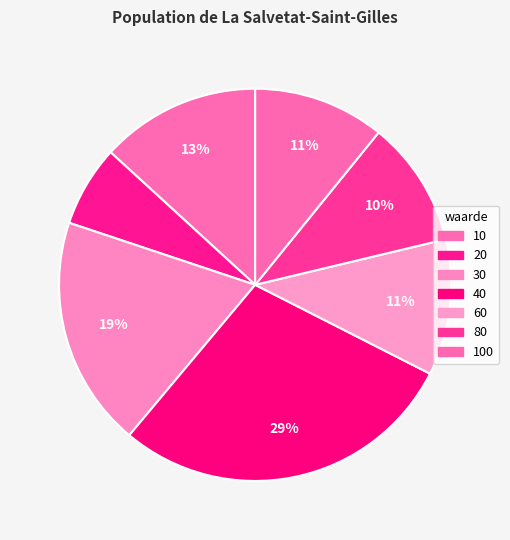

Which category has the smallest portion of the pie?

20